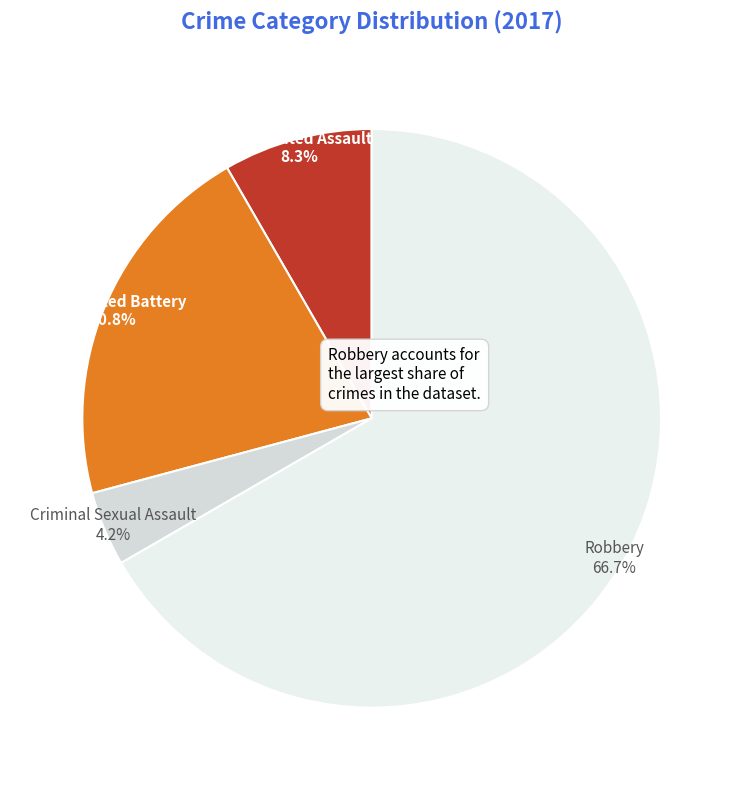

What portion of the pie excludes Criminal Sexual Assault?

95.8%